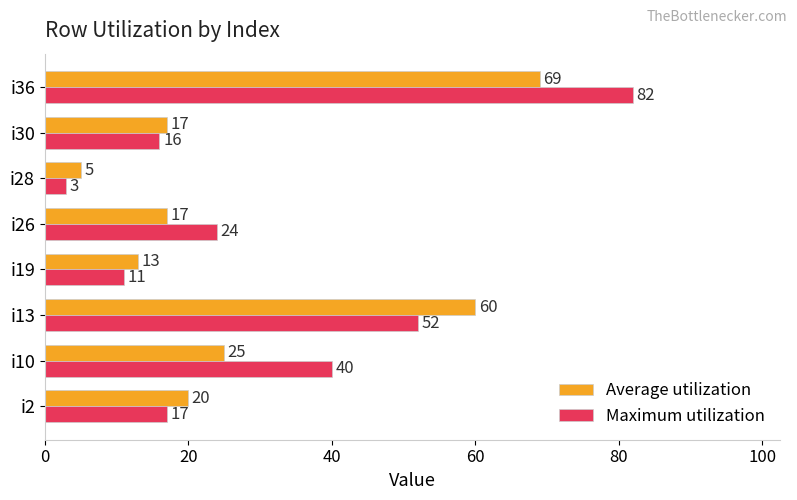

How many data points does each series have?

8